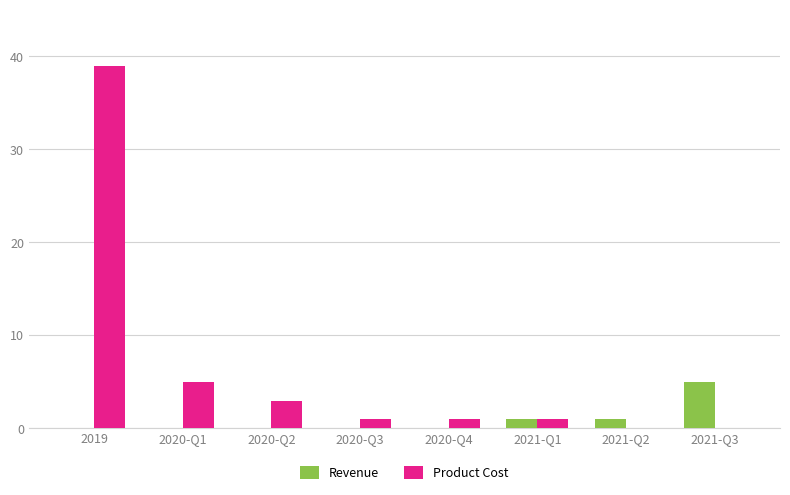

At which label is Product Cost closest to 19?

2020-Q1